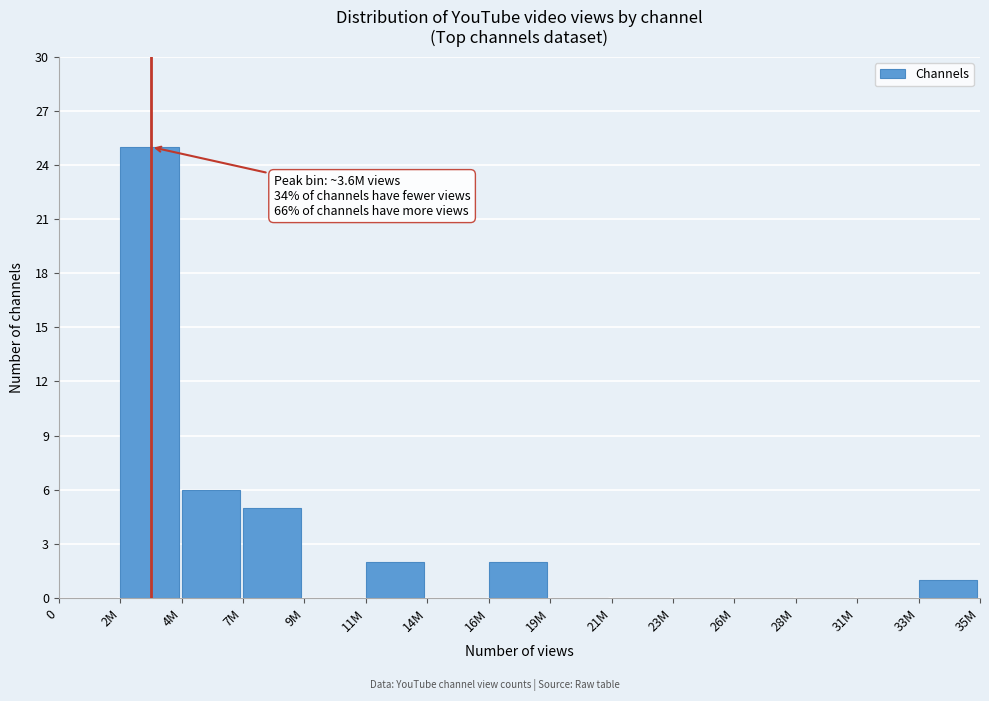

Reading right to left, extract all data points from this chart.

33M=1	31M=0	28M=0	26M=0	23M=0	21M=0	19M=0	16M=2	14M=0	11M=2	9M=0	7M=5	4M=6	2M=25	0=0